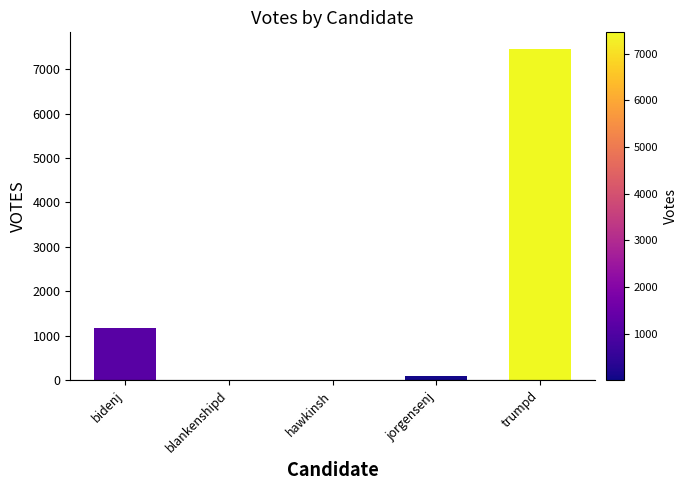

Where is the data nearest to the value 3731?

bidenj